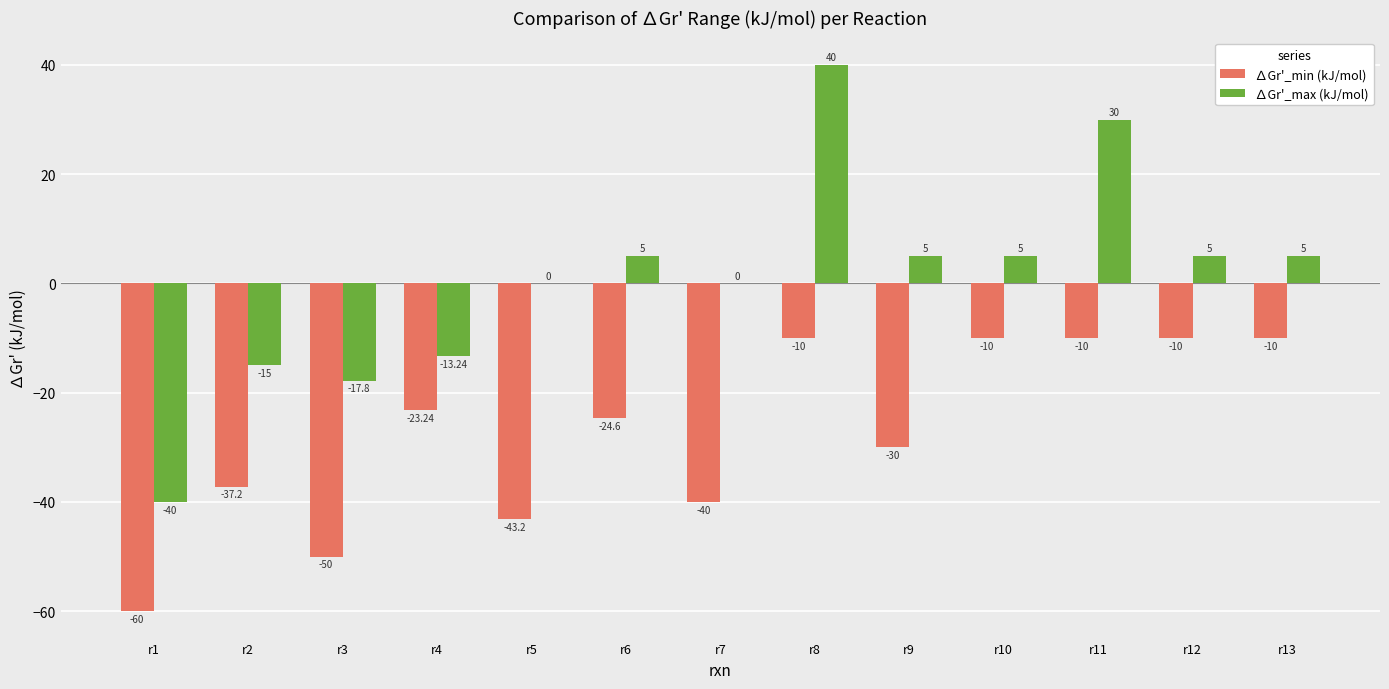

What is the sum of the ∆Gr'_min (kJ/mol) values at r11 and r7?

-50.0